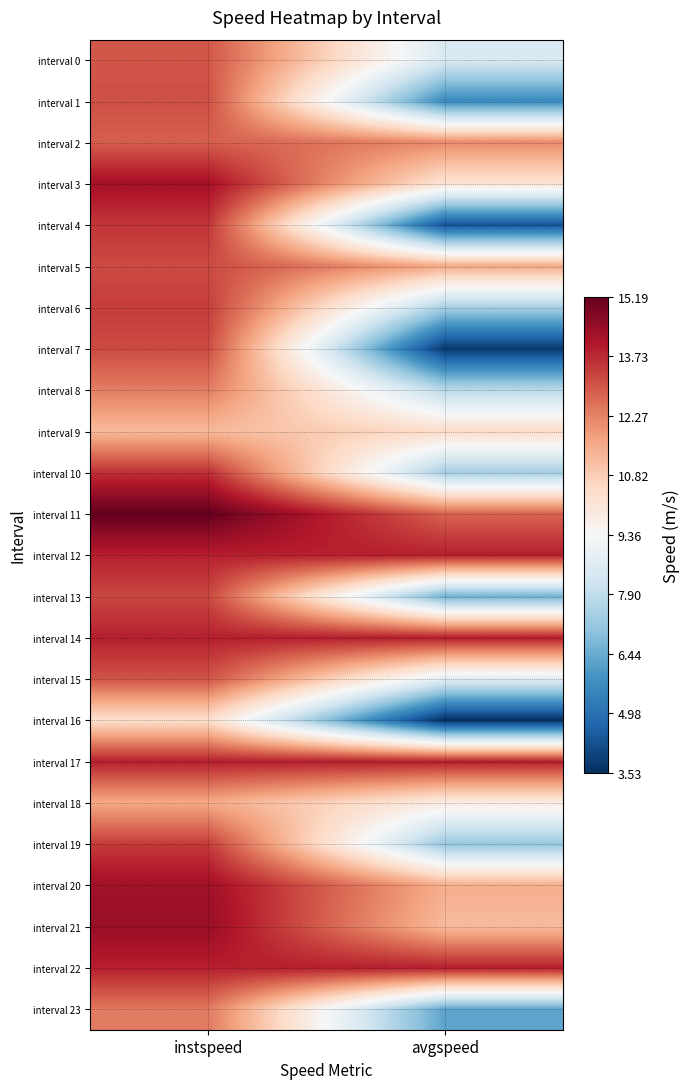

What is the difference between the highest and lowest values at instspeed?

4.8